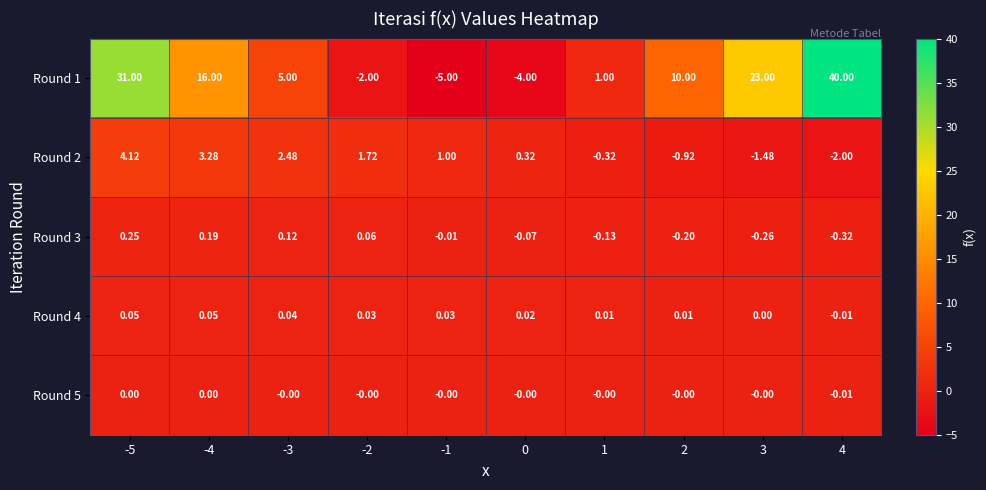

Between -1 and -3, which is larger?

-3